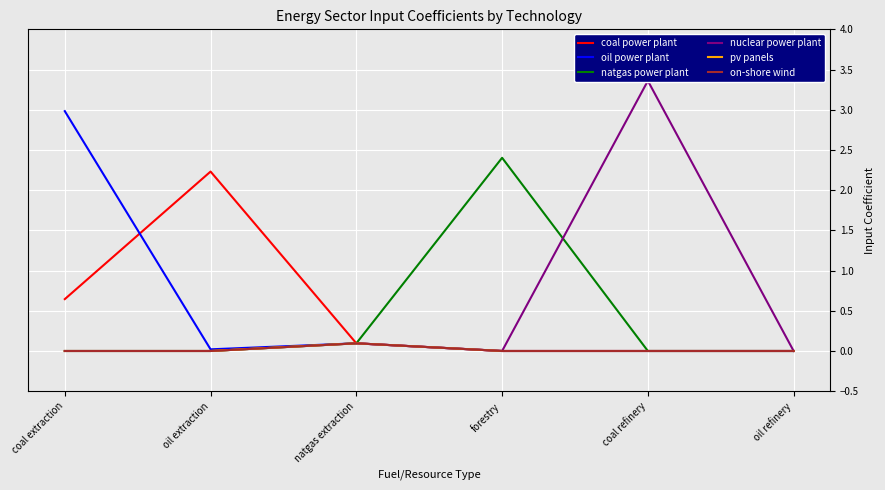

Rank the series by their maximum value, from highest to lowest.

nuclear power plant, oil power plant, natgas power plant, coal power plant, on-shore wind, pv panels